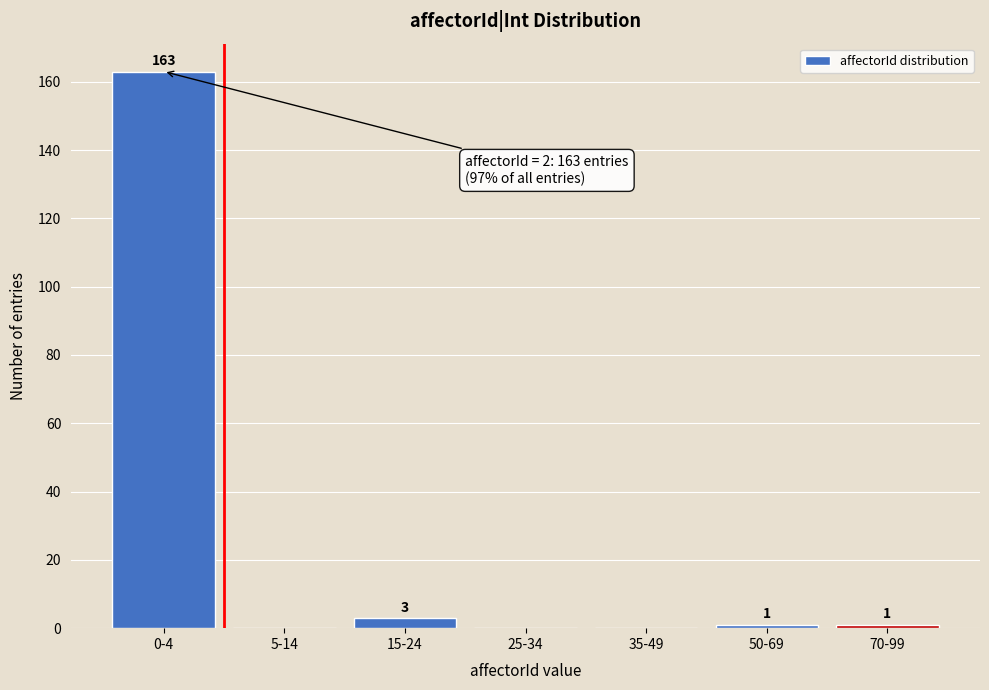

Reading right to left, transcribe all the data shown in this chart.

70-99=1	50-69=1	35-49=0	25-34=0	15-24=3	5-14=0	0-4=163